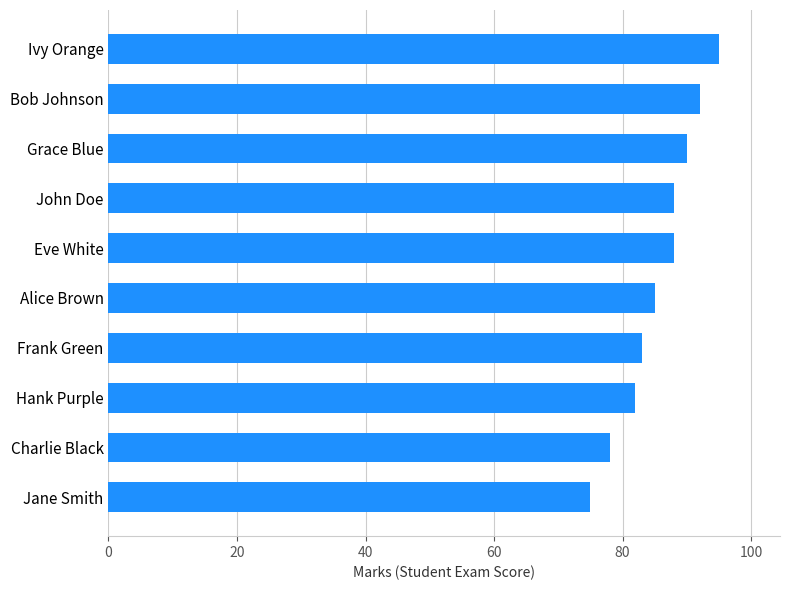

Reading top to bottom, what are all the values shown in this chart?

95	92	90	88	88	85	83	82	78	75